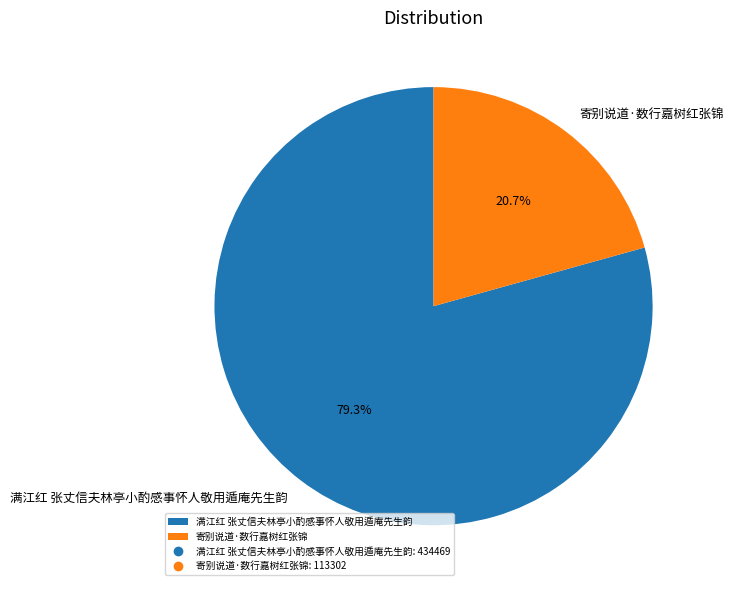

Which category has the biggest portion of the pie?

满江红 张丈信夫林亭小酌感事怀人敬用遁庵先生韵